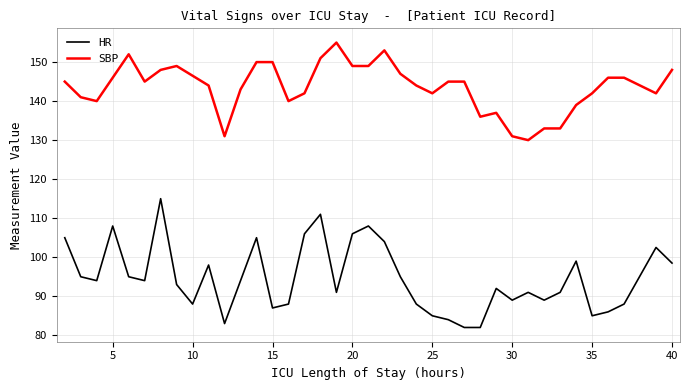

Where is the data nearest to the value 21?

19